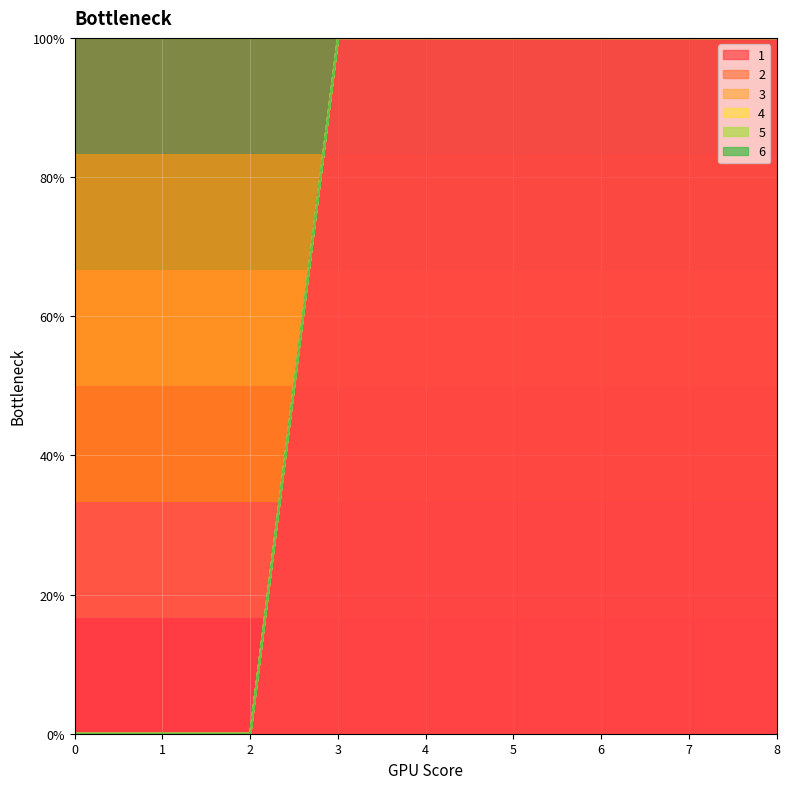

How many categories are shown in the chart?

9